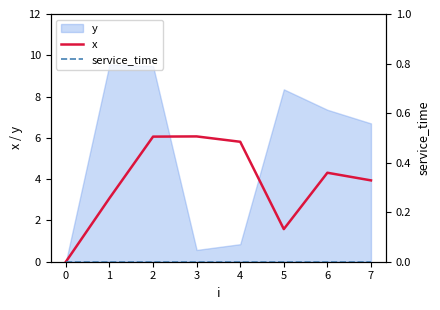

True or false: x has a value of 1.2 at 1.

False